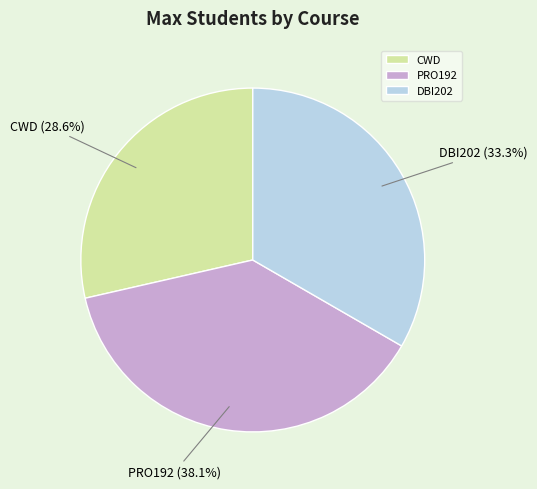

Which slice is the largest?

PRO192